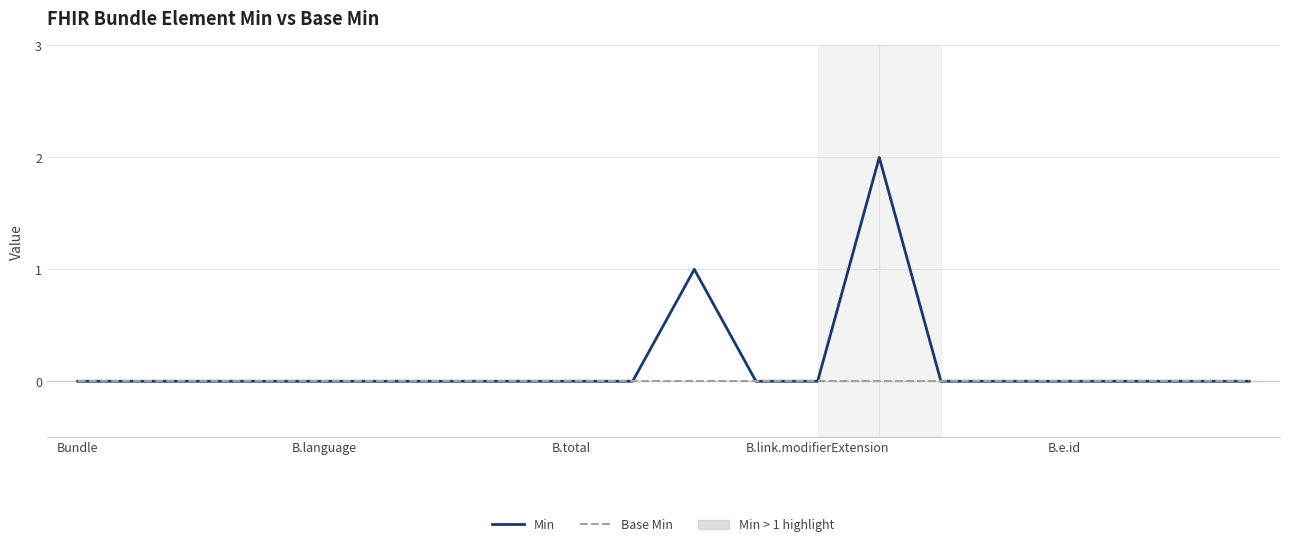

Which series has the largest total across all categories?

Min